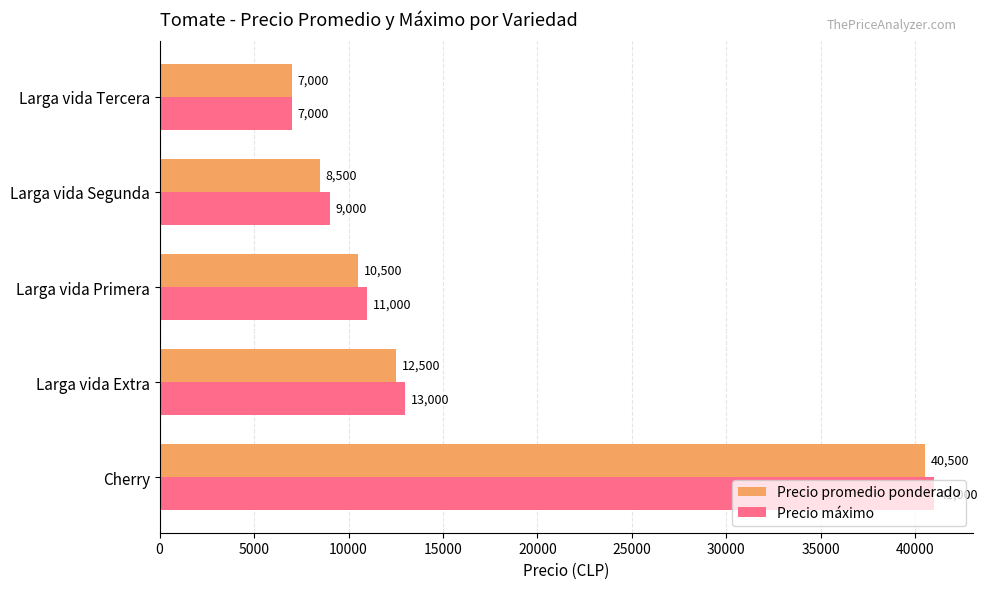

What is the difference between the maximum and minimum values in the Precio promedio ponderado series?

33500